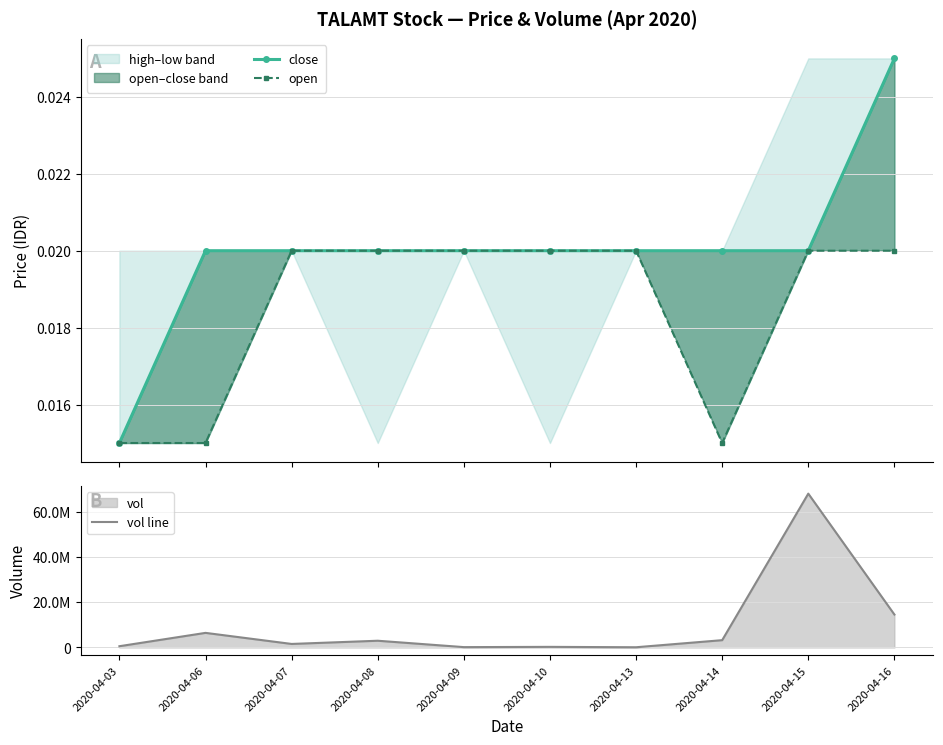

Which label corresponds to the smallest value in the chart?

2020-04-03